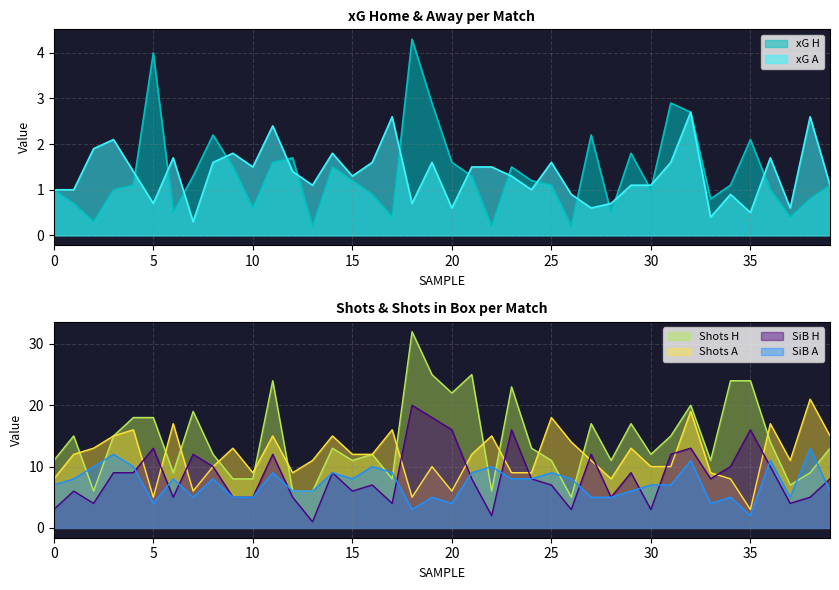

True or false: SiB A and Shots A cross at least once.

False